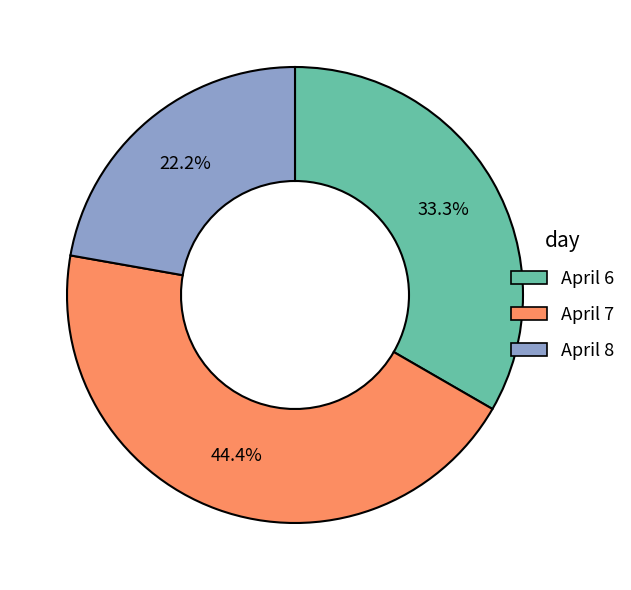

Is there a majority slice in this chart?

No